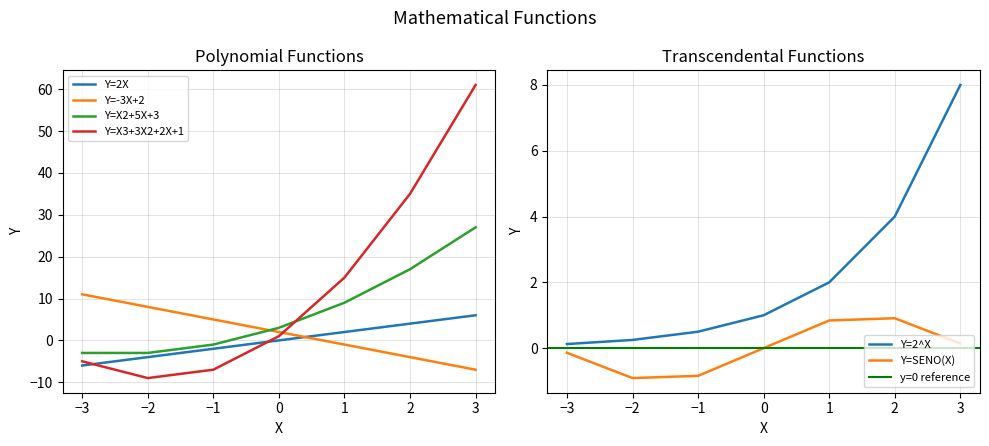

Rank the series at 3 from lowest to highest value.

Y=-3X+2, Y=SENO(X), Y=2X, Y=2^X, Y=X2+5X+3, Y=X3+3X2+2X+1